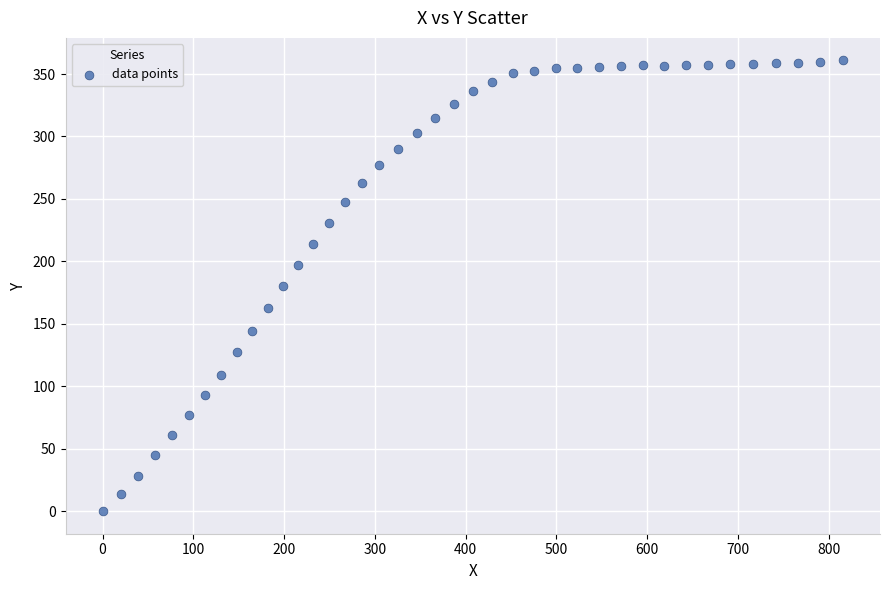

What is the range of X values (max minus min)?

815.8